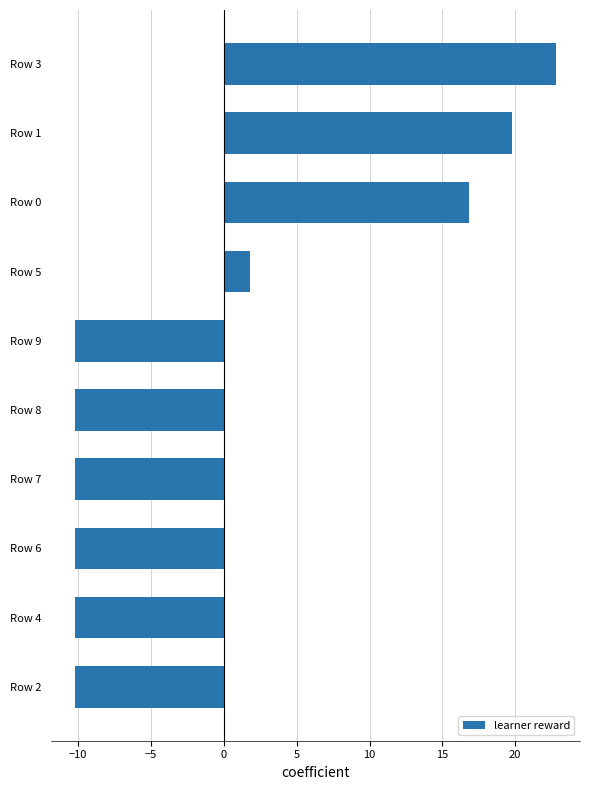

How many bars are there in total?

10